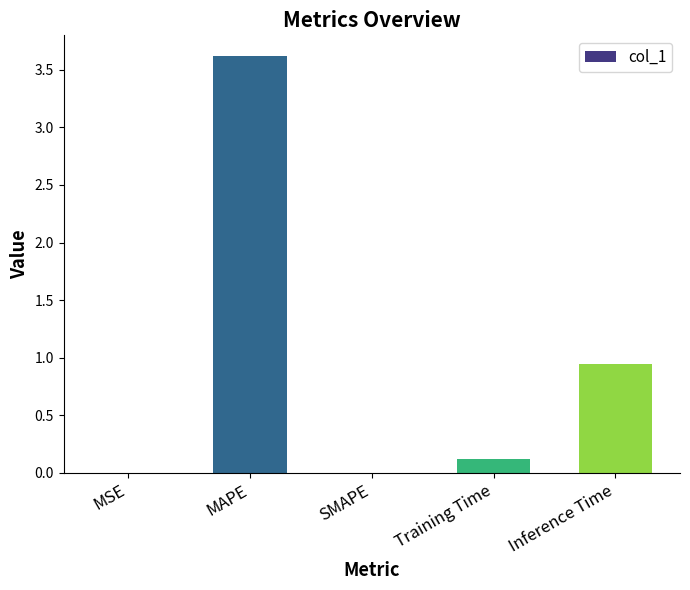

Are the bars horizontal?

No